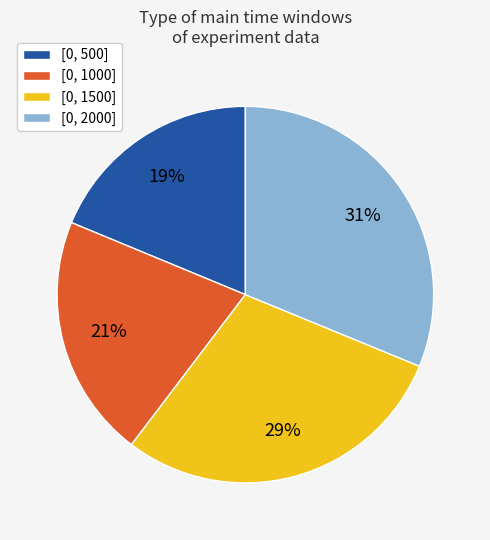

True or false: [0, 1000] accounts for 21% of the total.

True